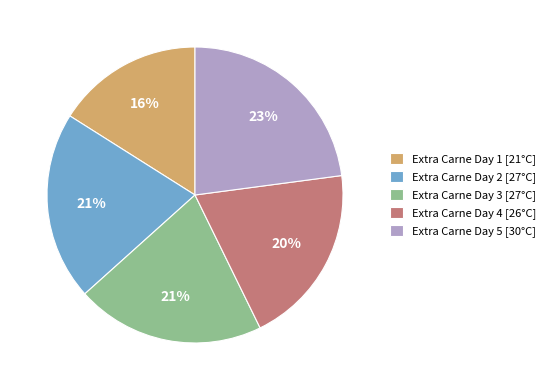

What percentage is the Extra Carne Day 5 [30°C] slice, to the nearest percent?

23%